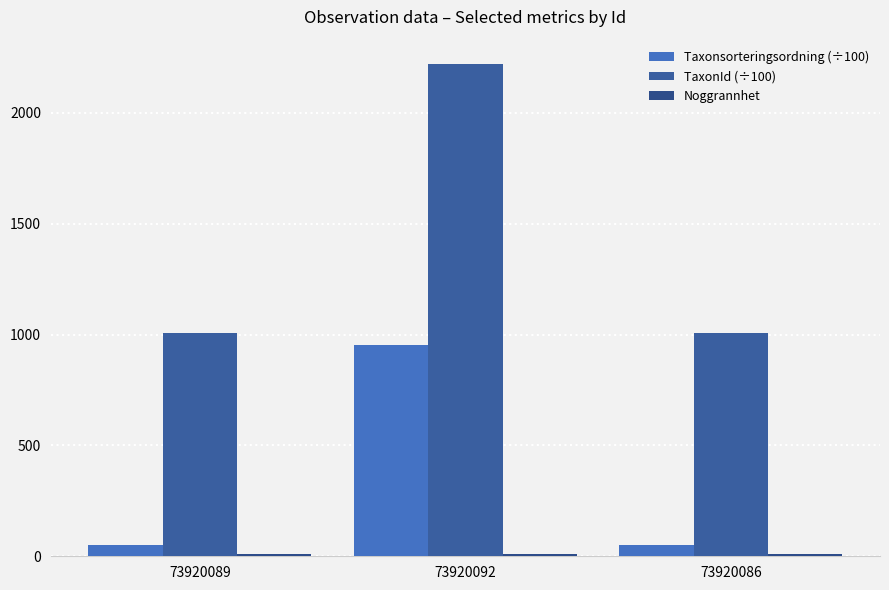

At which category does the chart reach its peak across all series?

73920092